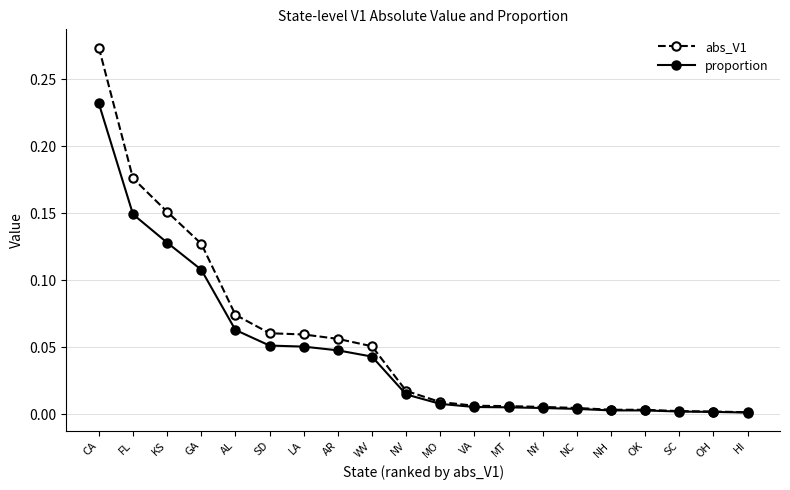

Rank the series by their maximum value, from highest to lowest.

abs_V1, proportion